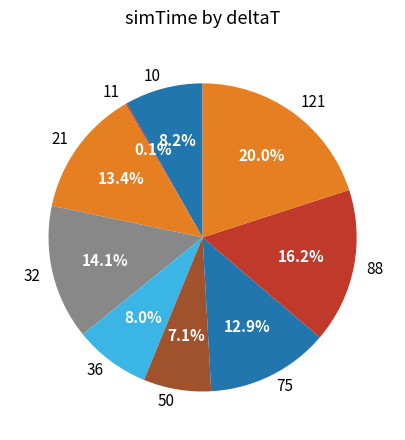

Approximately how many times larger is the value at 88 compared to 75?

1.3